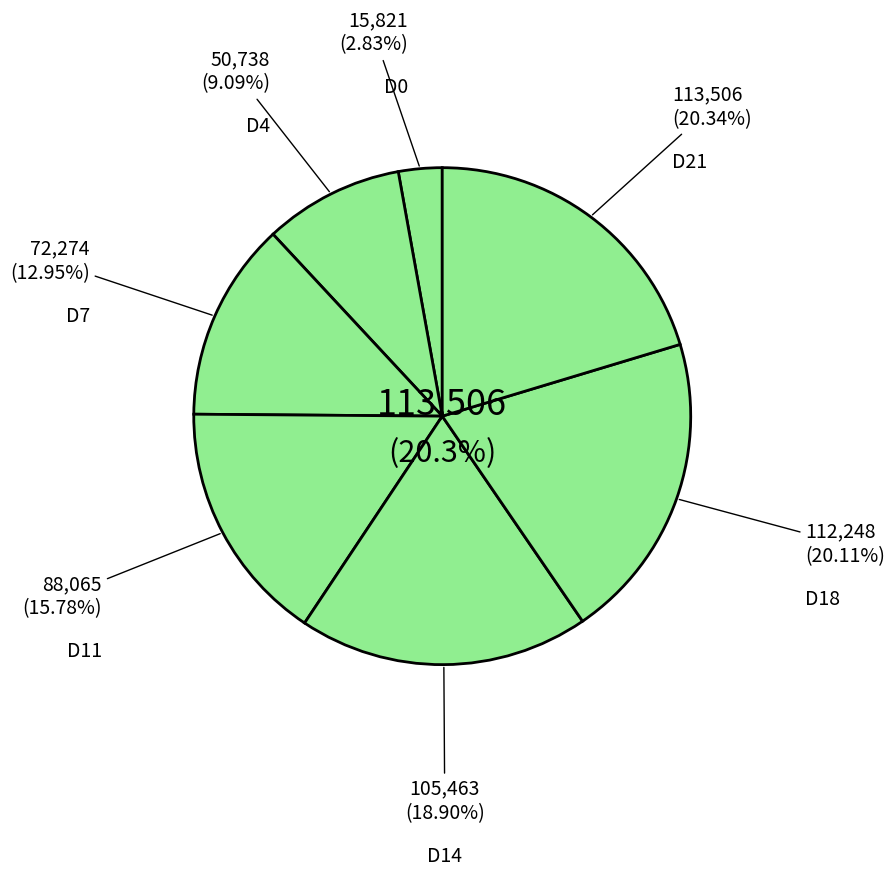

To the nearest percent, what portion does D0 represent?

3%